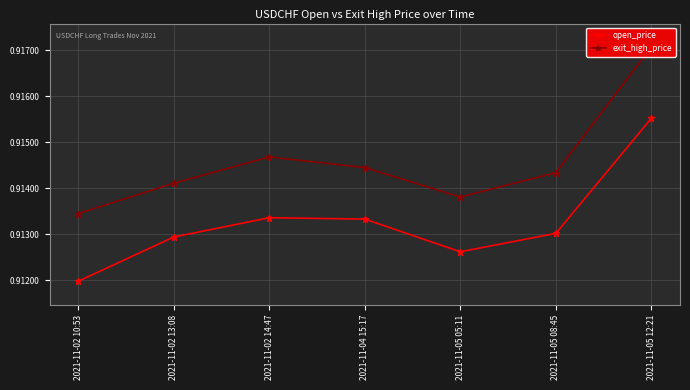

At how many categories does at least one series exceed 0?

7